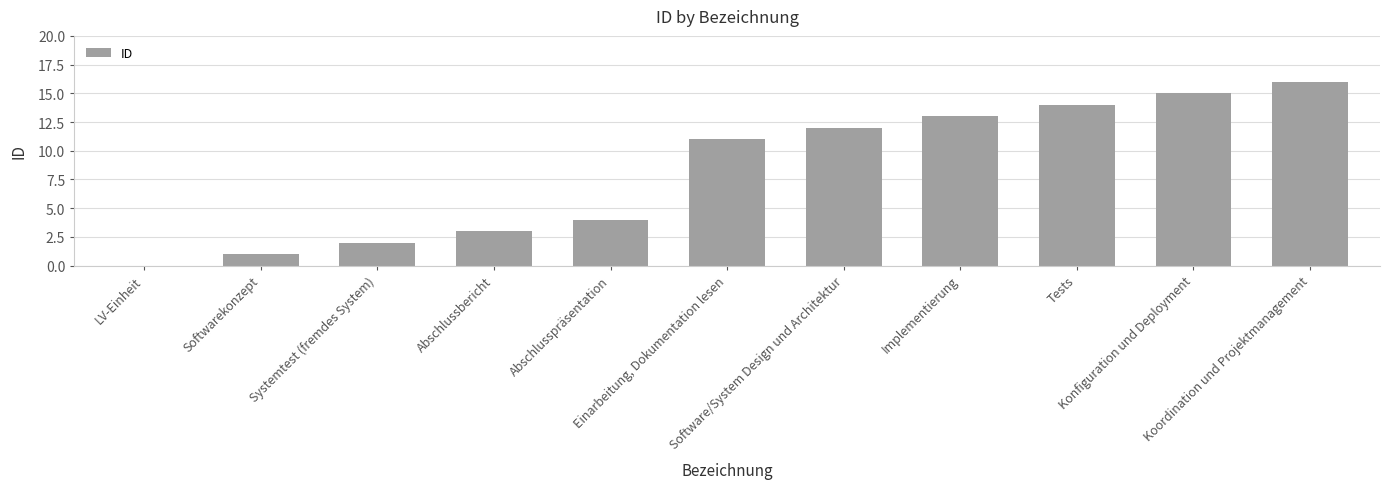

How many positive values are there?

10